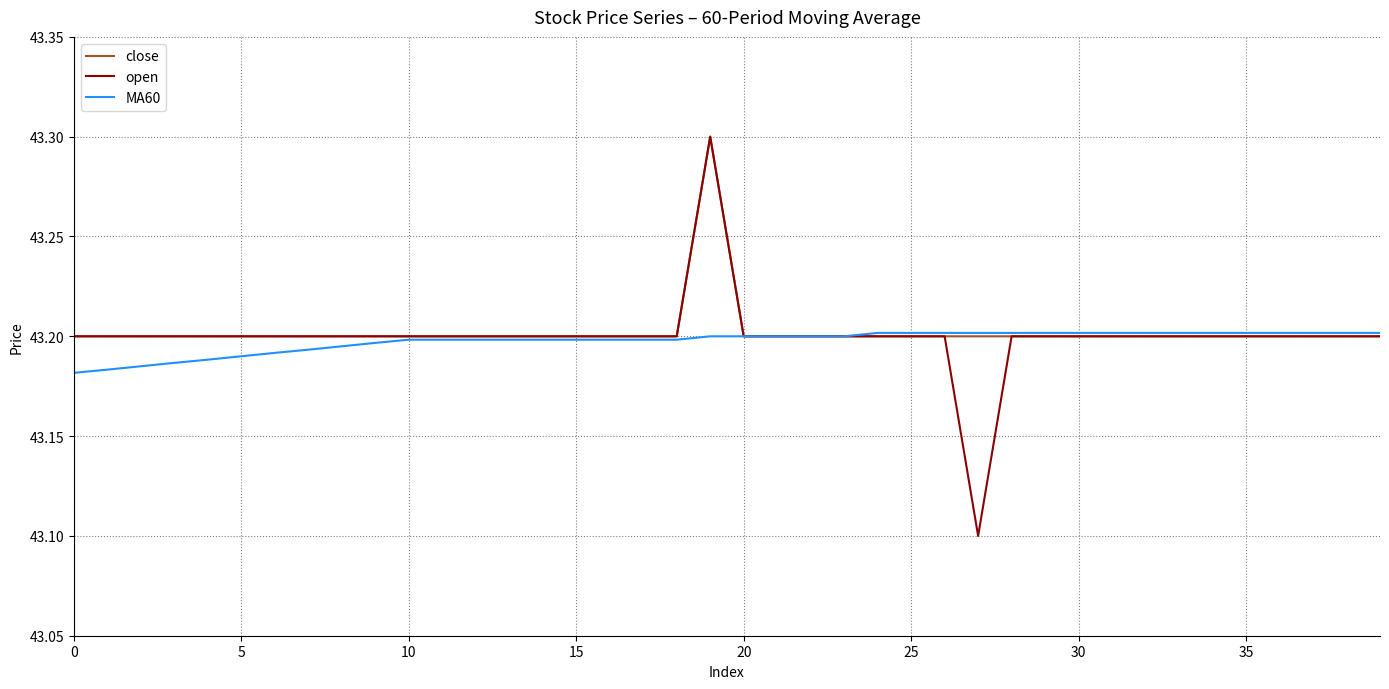

Which series has the widest spread of values?

open